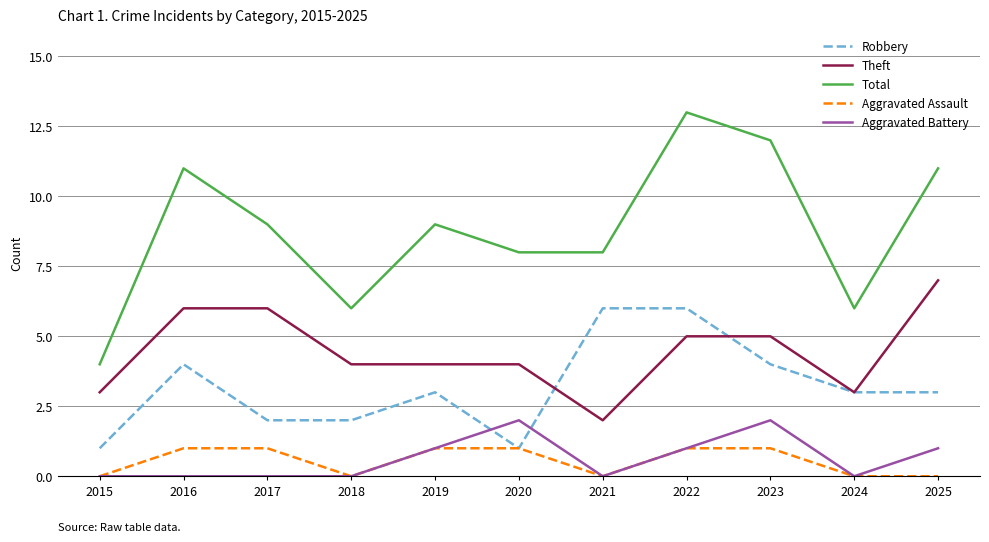

List the series in order of their peak value, highest first.

Total, Theft, Robbery, Aggravated Battery, Aggravated Assault